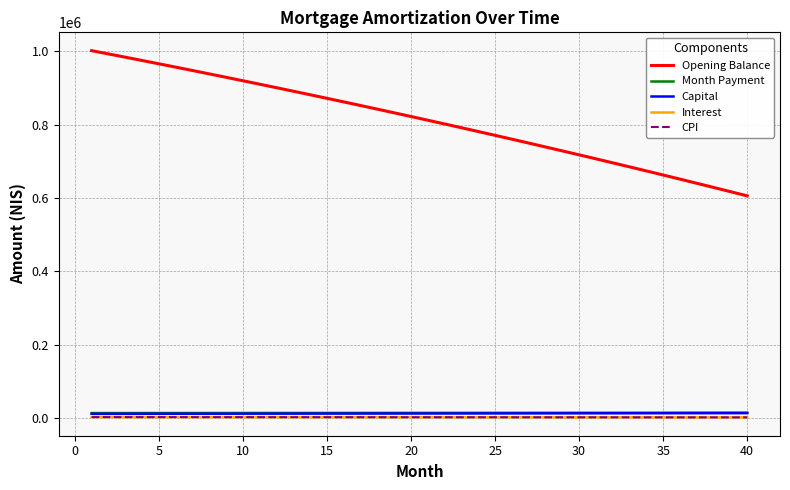

Which series has the largest total across all categories?

Opening Balance